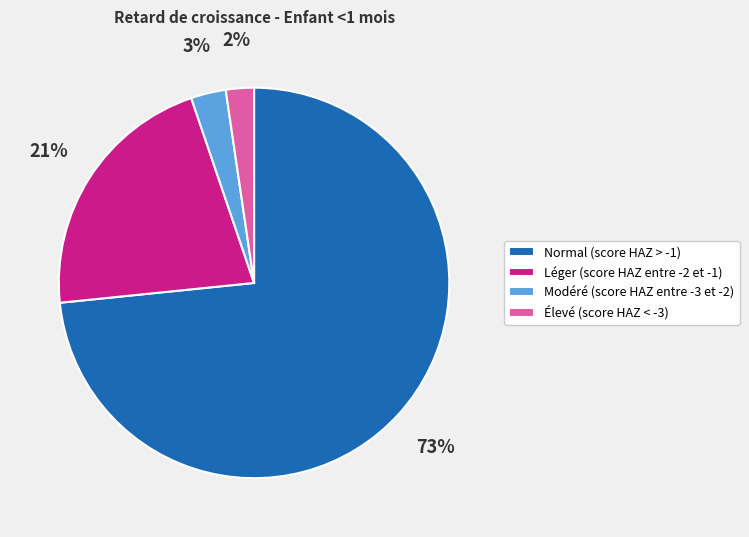

Is it true that Élevé (score HAZ < -3) is 2% of the pie?

True